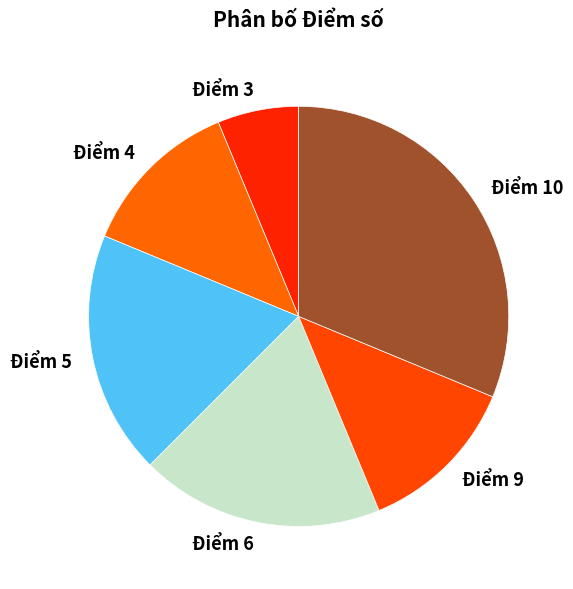

The Điểm 3 slice represents 6% of the pie. True or false?

True